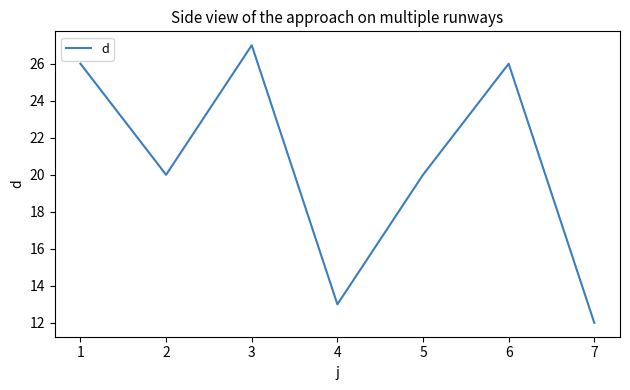

What value does the data have at 7, to the nearest 10?

10